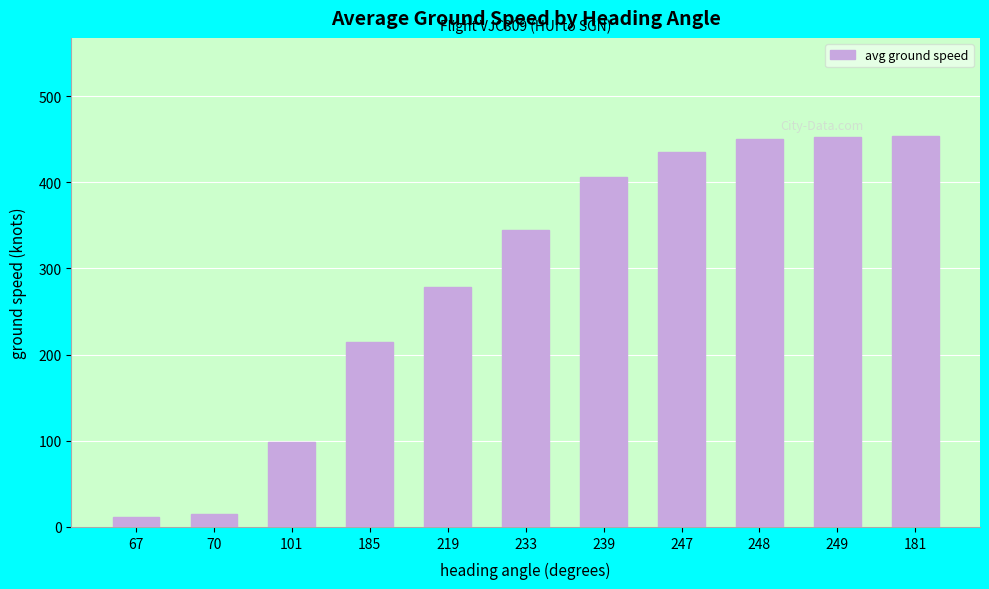

What is the difference between the maximum and second lowest values?

439